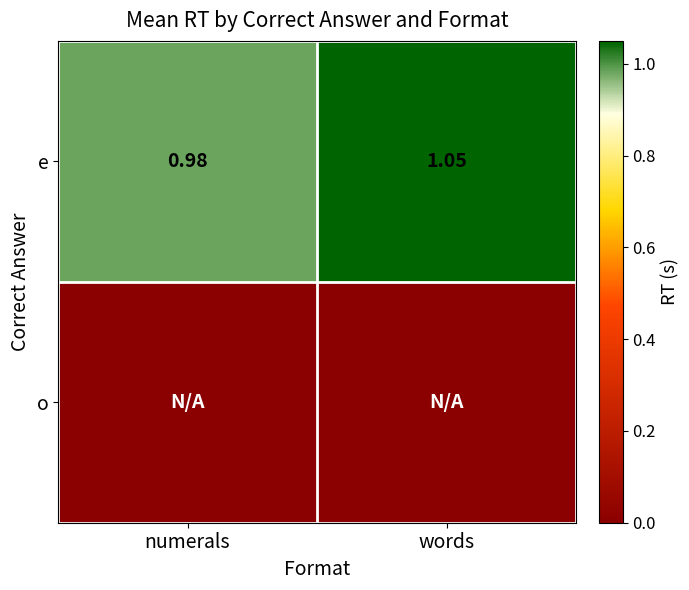

Is it true that e equals 0.3 at words?

False